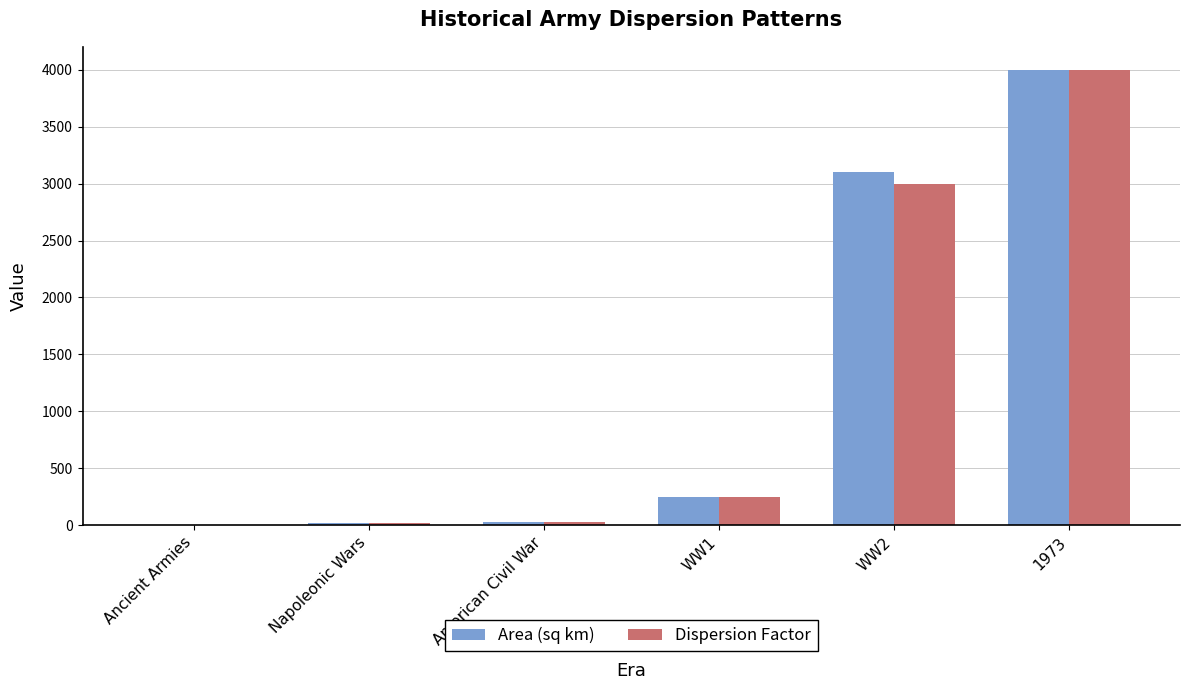

Between American Civil War and WW2, which series saw the biggest shift?

Area (sq km)